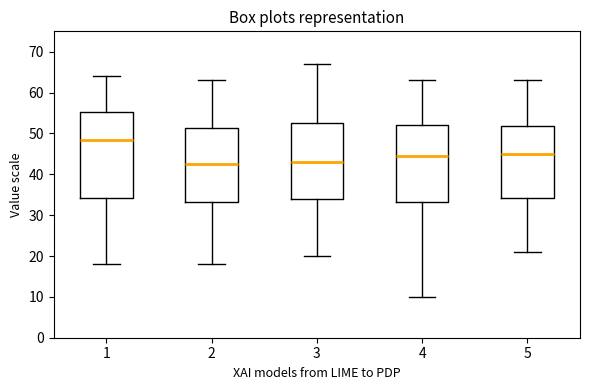

Reading left to right, transcribe this box plot: for each box, give where its median line is, the range the box spans, and where its two whiskers end, as read against the y-axis. The values are not printed on the chart, so give them approximately, as read against the axis.

1: median 49, box 34 to 55, whiskers 18 to 64
2: median 43, box 33 to 51, whiskers 18 to 63
3: median 43, box 34 to 53, whiskers 20 to 67
4: median 45, box 33 to 52, whiskers 10 to 63
5: median 45, box 34 to 52, whiskers 21 to 63